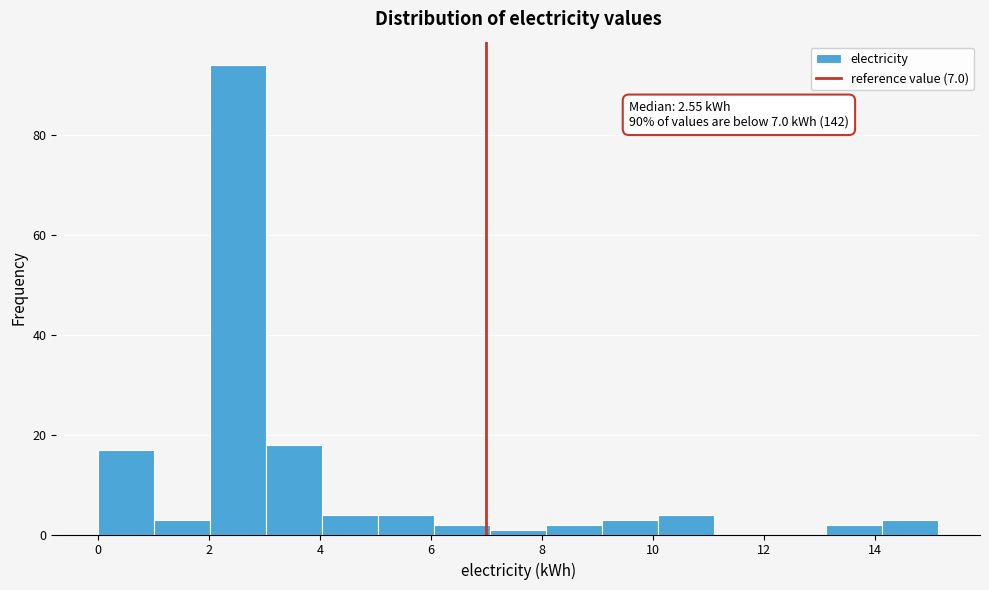

Over which range of the x-axis is the bar tallest?

2.0 to 3.0